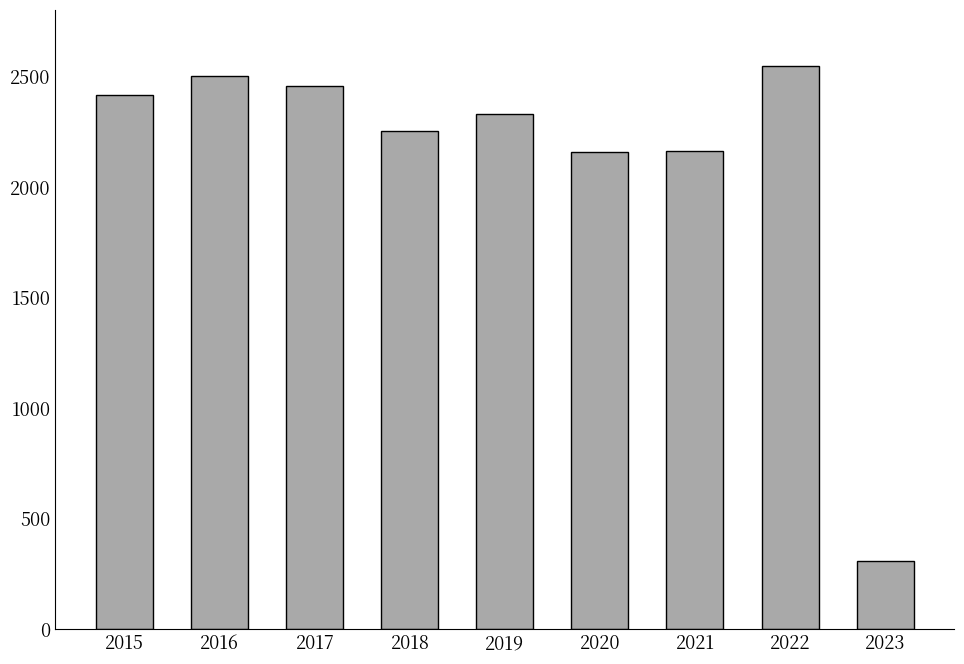

What is the value of the 5th bar from the left?

2328